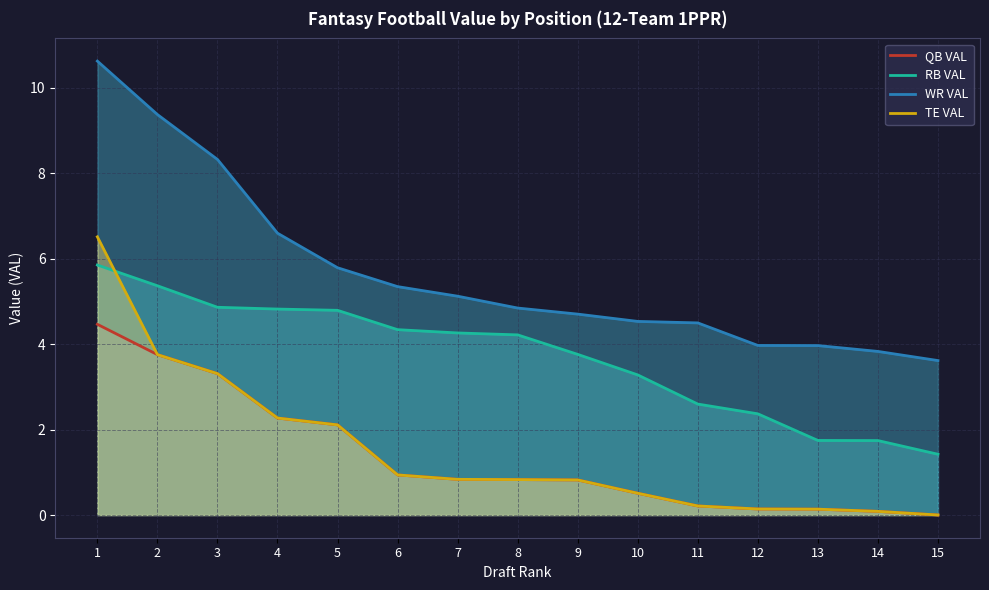

What is the spread (max minus min) of values at 6?

4.4